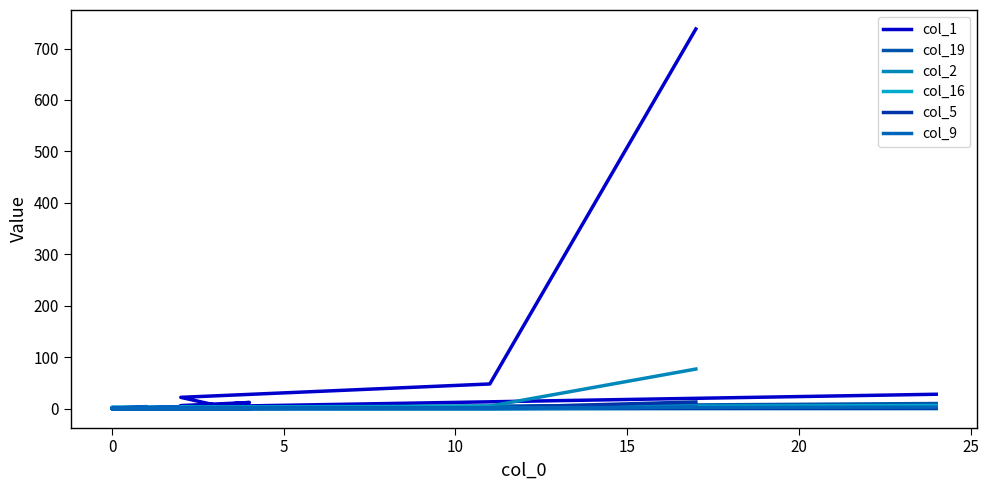

Reading right to left, extract all data points from this chart.

col_1: 28	2	1	0	1	0	1	1	4	1	2	2	2	4	6	12	7	22	48	738
col_19: 10	1	0	0	0	2	0	0	0	0	1	0	2	2	1	0	2	1	3	7
col_2: 0	0	0	0	0	0	0	0	0	0	0	0	1	0	0	1	1	3	5	77
col_16: 6	2	1	1	3	2	1	2	0	0	2	1	0	0	0	0	0	0	0	1
col_5: 1	0	0	0	0	0	0	0	0	0	0	0	1	0	0	0	0	0	2	13
col_9: 3	1	0	0	0	0	0	0	2	0	1	0	0	0	0	0	0	0	0	3